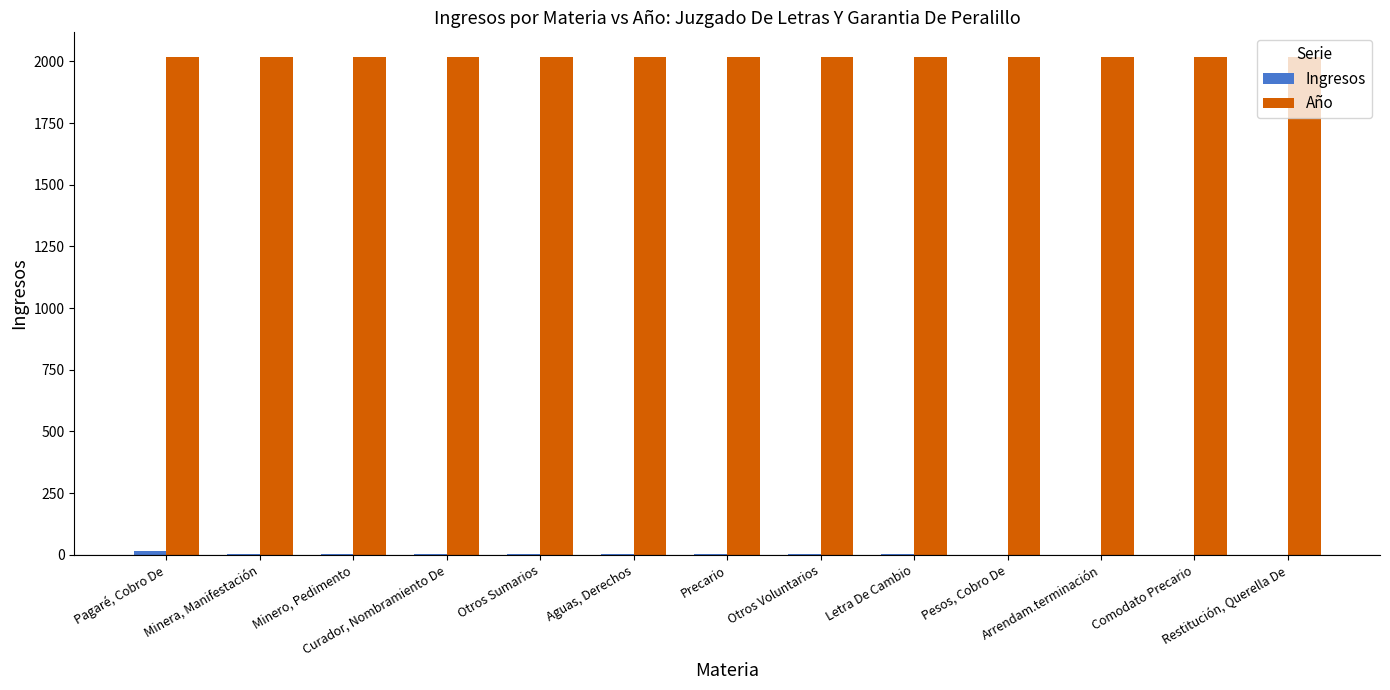

What is the maximum value shown in the chart?

2017